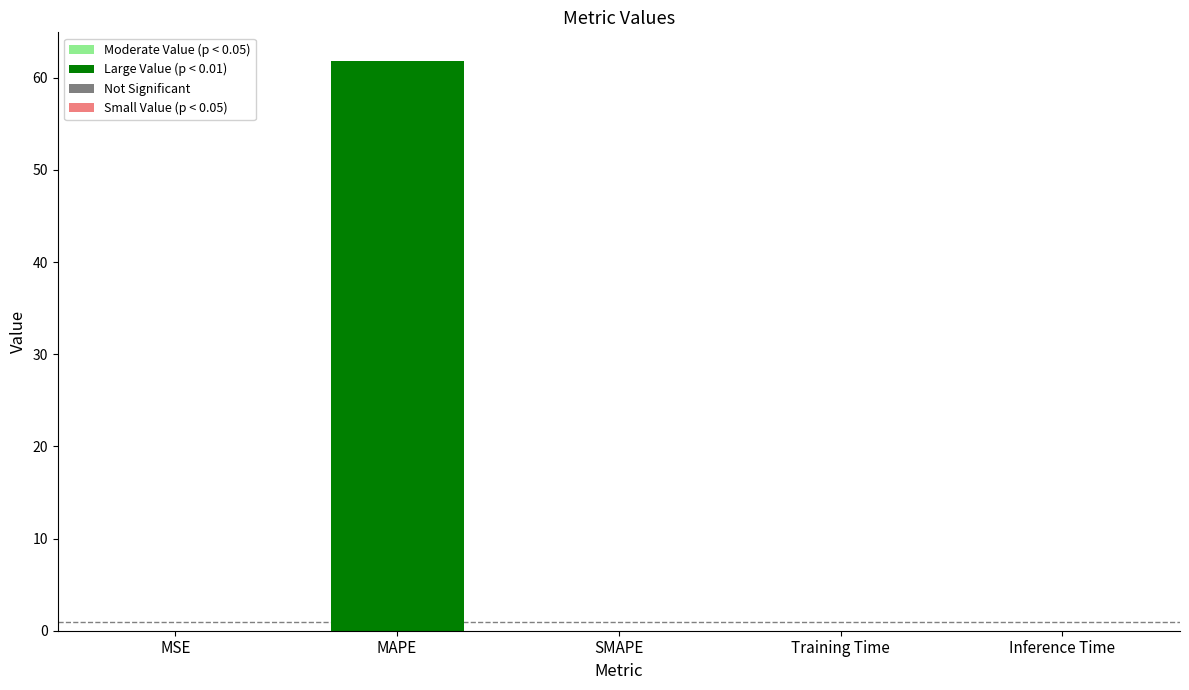

List the labels in order of value, largest first.

MAPE, MSE, Training Time, Inference Time, SMAPE